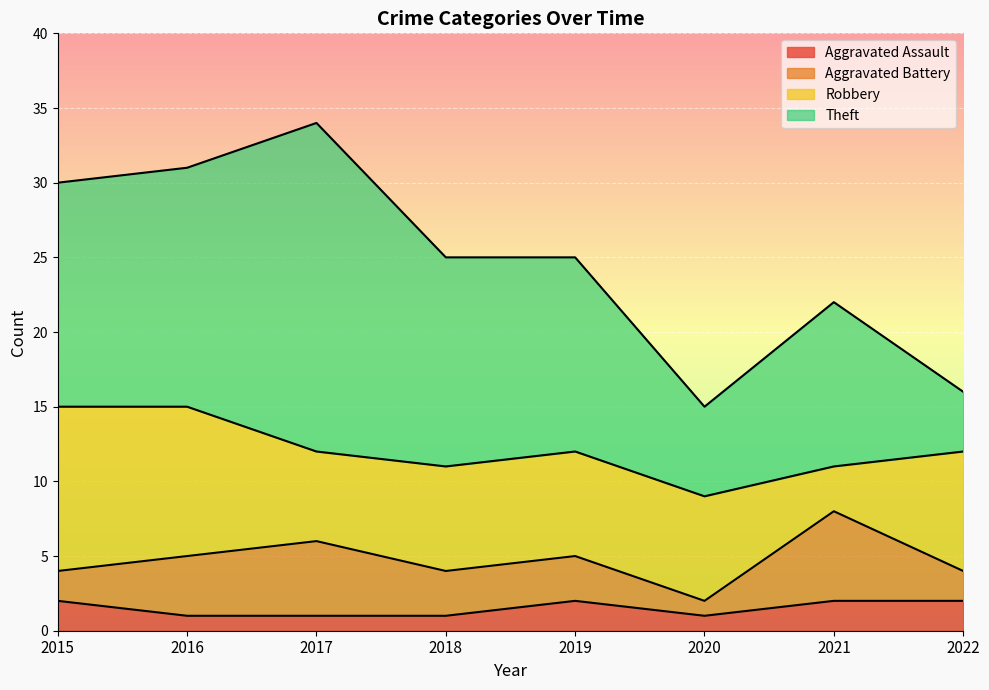

Reading right to left, extract all data points from this chart.

Aggravated Assault: 2022=2	2021=2	2020=1	2019=2	2018=1	2017=1	2016=1	2015=2
Aggravated Battery: 2022=2	2021=6	2020=1	2019=3	2018=3	2017=5	2016=4	2015=2
Robbery: 2022=8	2021=3	2020=7	2019=7	2018=7	2017=6	2016=10	2015=11
Theft: 2022=4	2021=11	2020=6	2019=13	2018=14	2017=22	2016=16	2015=15